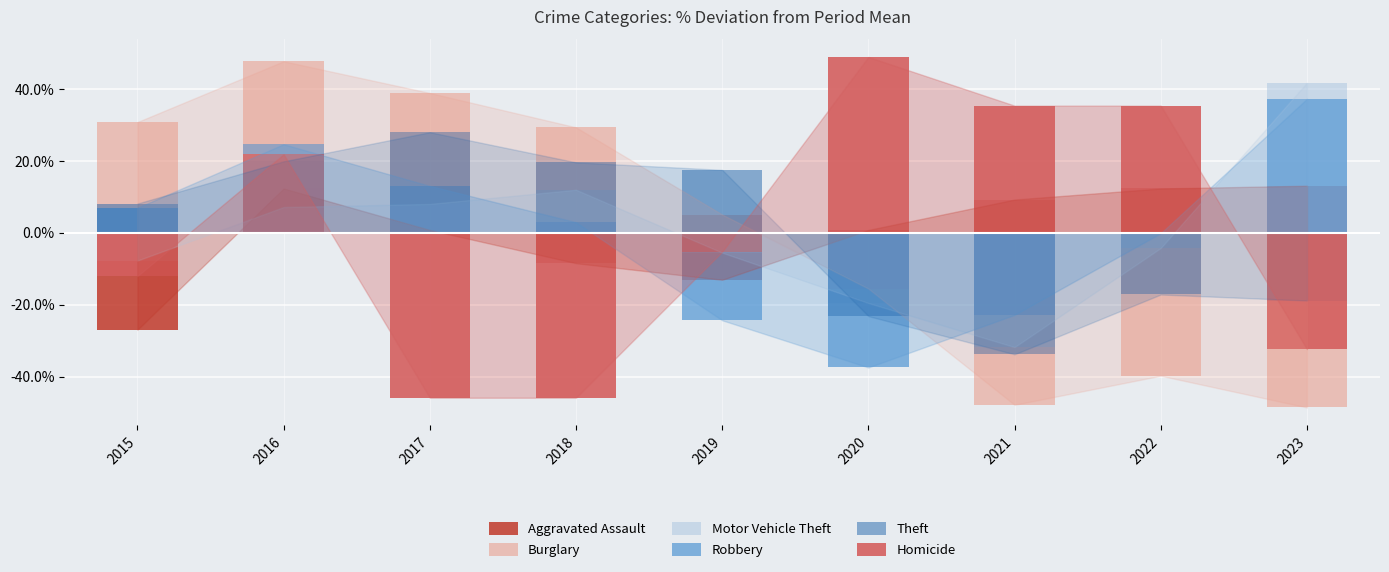

At which category does the chart reach its minimum across all series?

2023